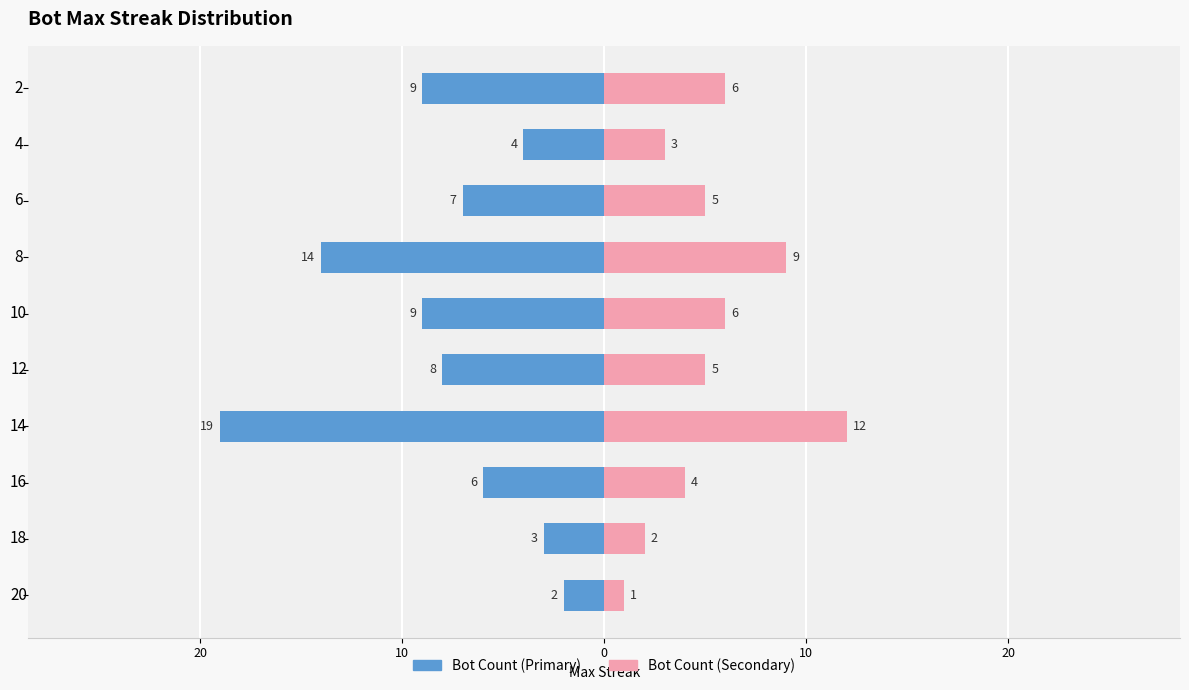

What is the difference between the highest and lowest values at 14?

31